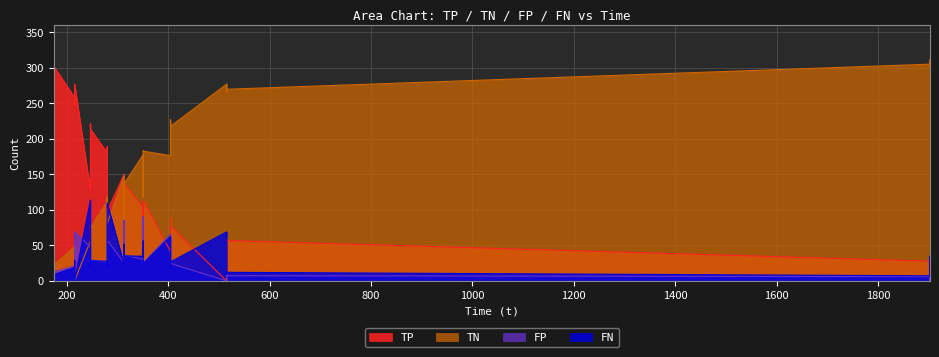

At 38, list the series in order from smallest to largest.

FN, FP, TN, TP